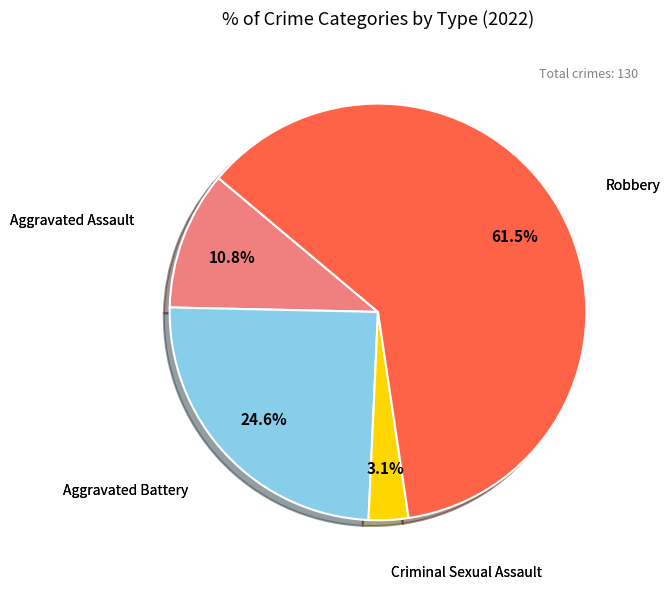

Is there a majority slice in this chart?

Yes